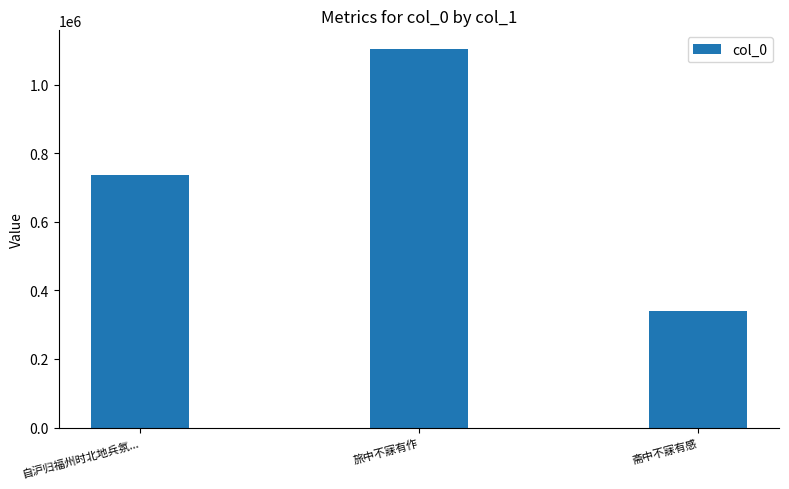

At which label is the value closest to 722275?

自沪归福州时北地兵氛...